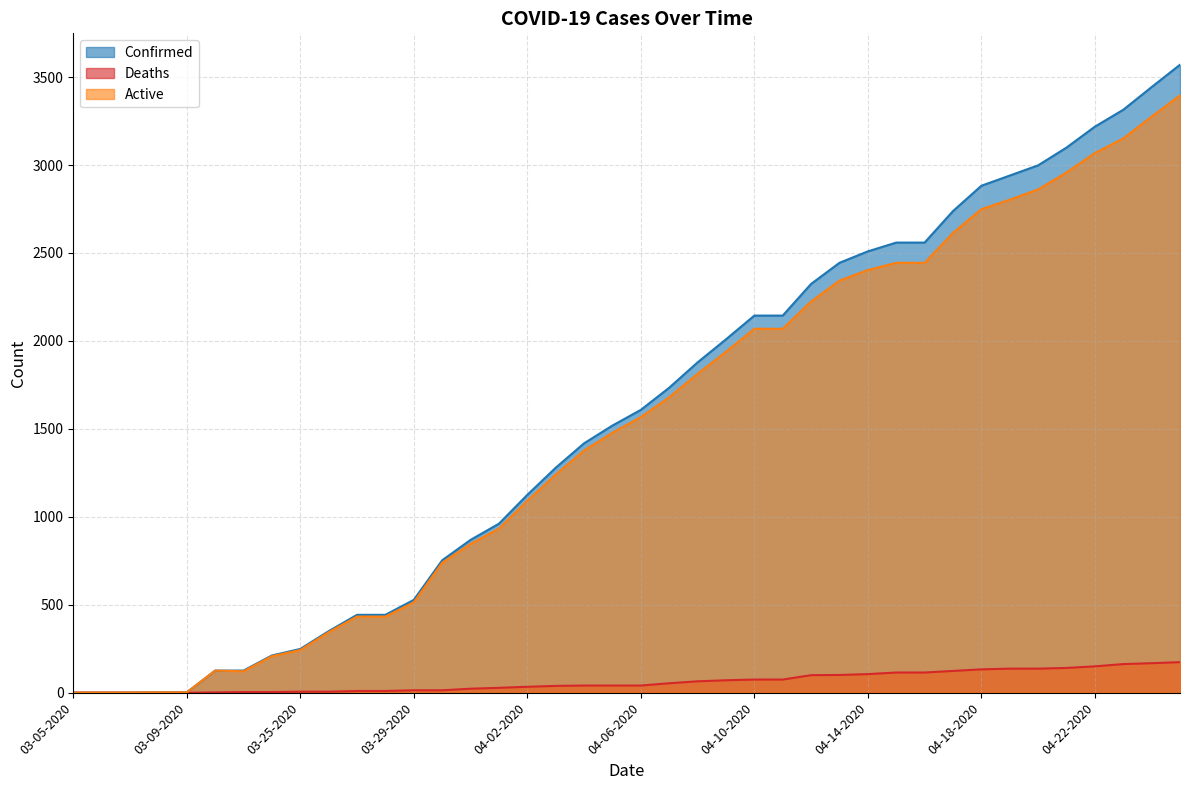

Is the value of Active at 04-20-2020 greater than the value of Deaths at 04-15-2020?

Yes